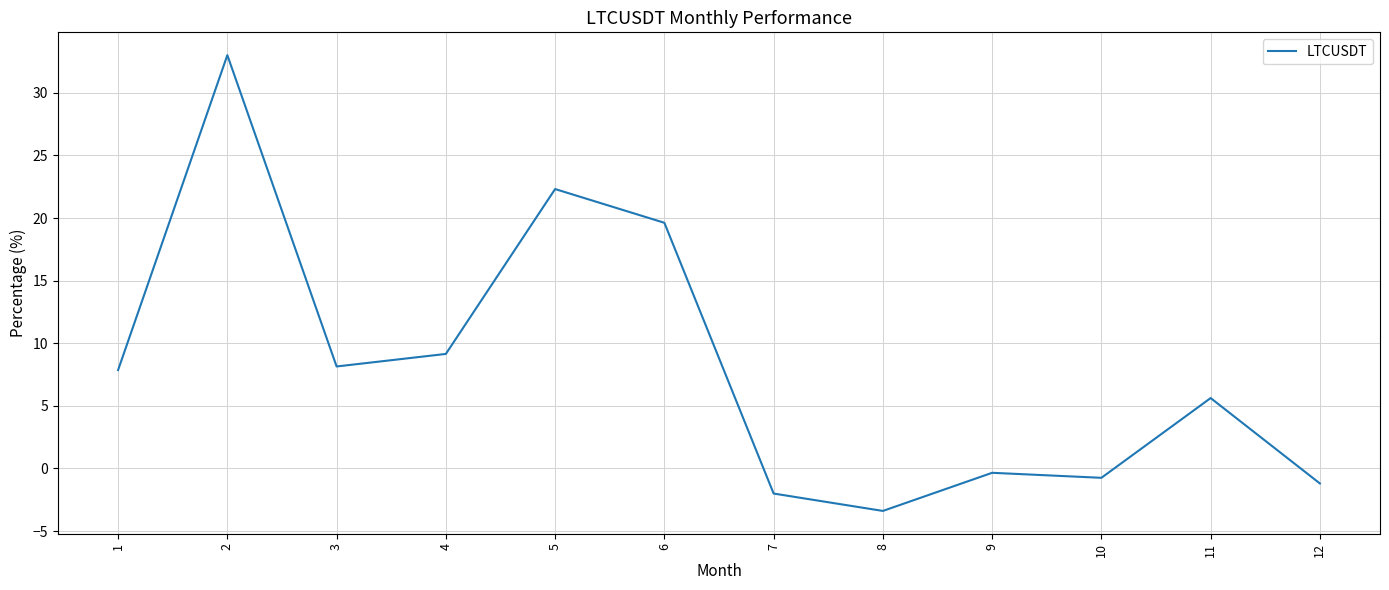

Where is the first local minimum?

3